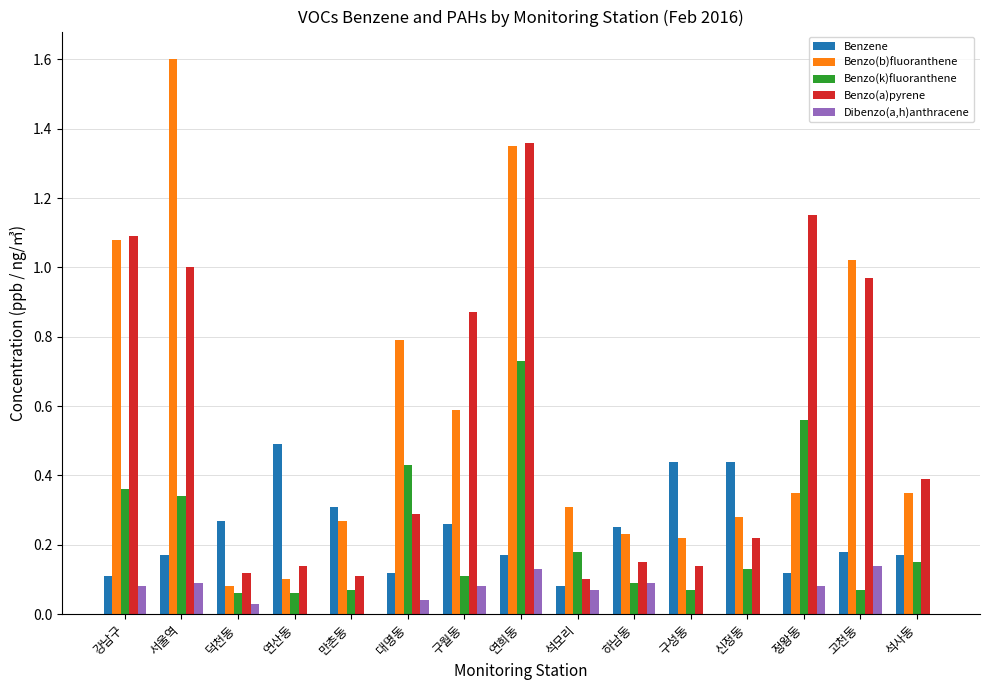

What are all the series names shown in the legend?

Benzene, Benzo(b)fluoranthene, Benzo(k)fluoranthene, Benzo(a)pyrene, Dibenzo(a,h)anthracene